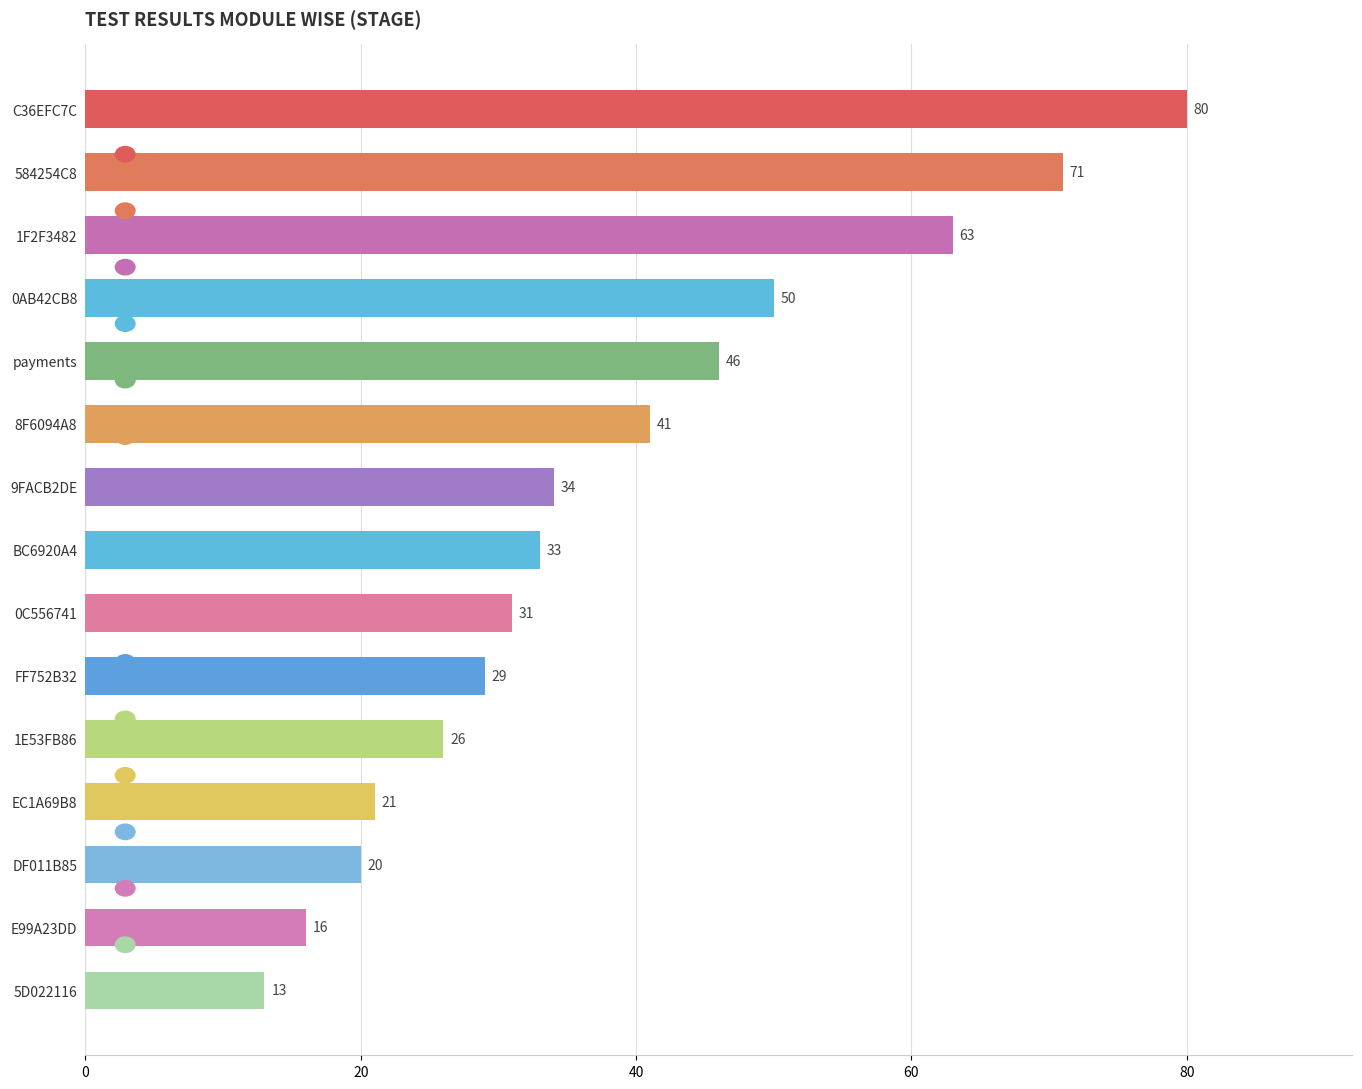

Between 5D022116 and E99A23DD, which is larger?

E99A23DD